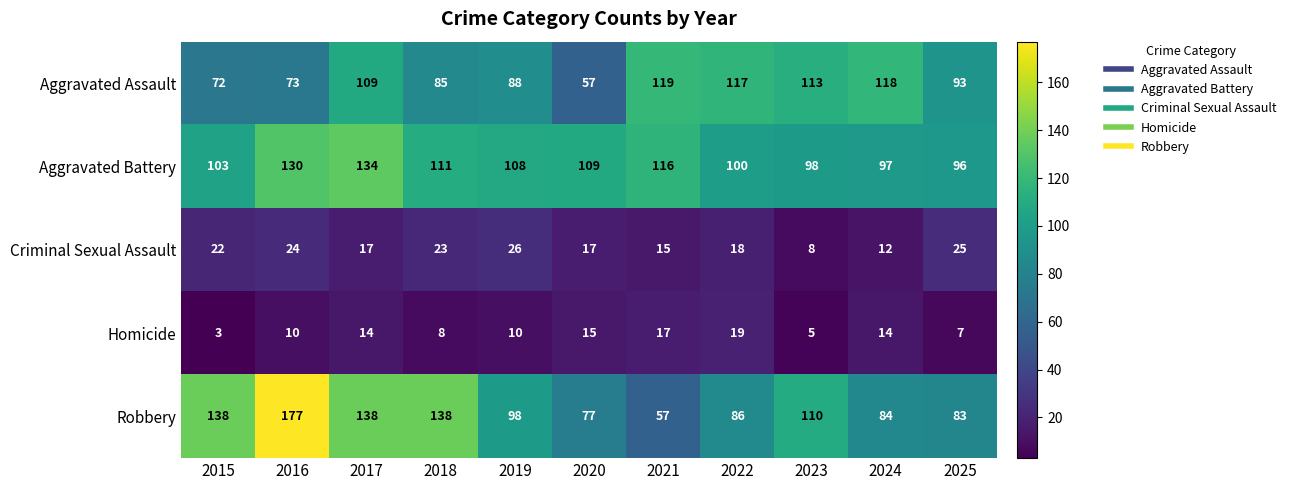

At which label does Aggravated Assault first exceed 93?

2017